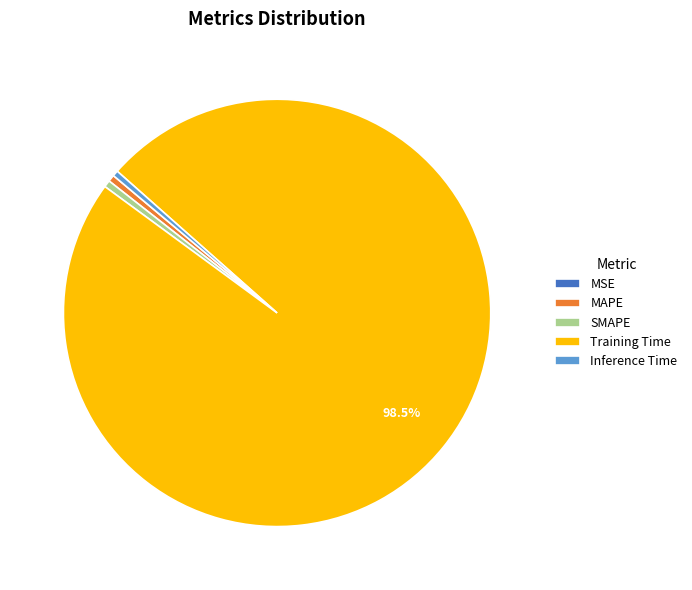

Is there a majority slice in this chart?

Yes